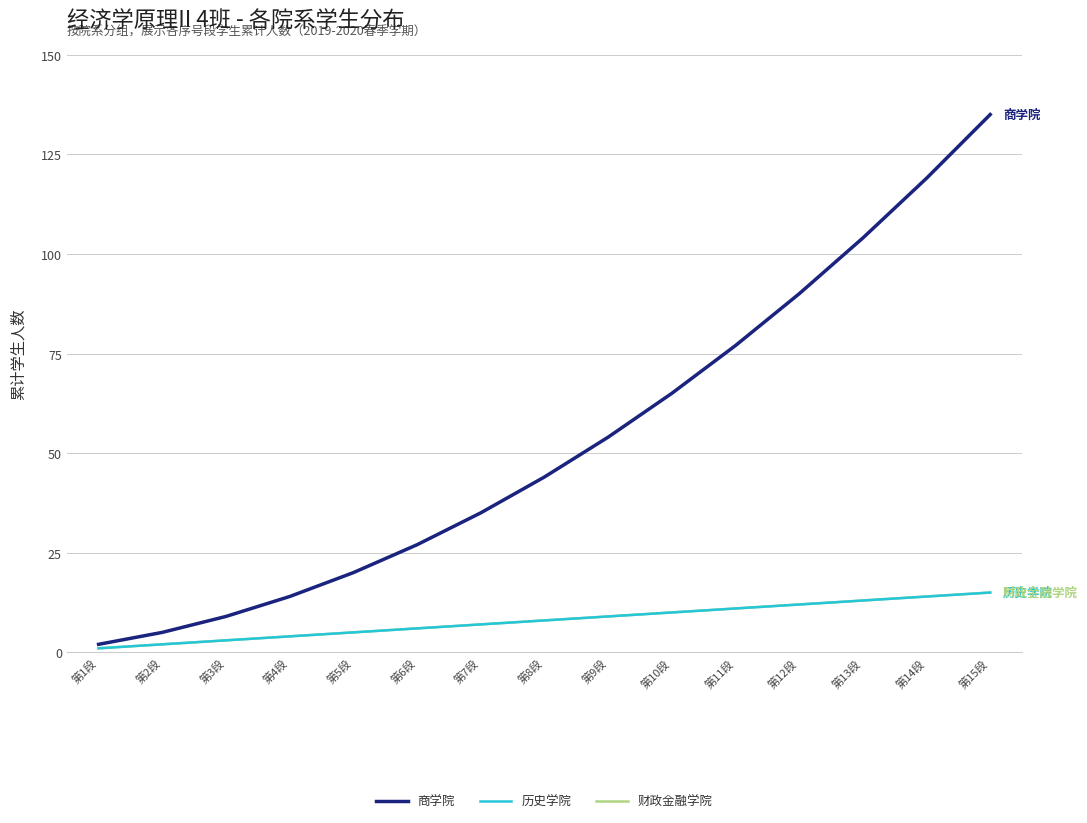

At which label does 历史学院 first exceed 8?

第9段